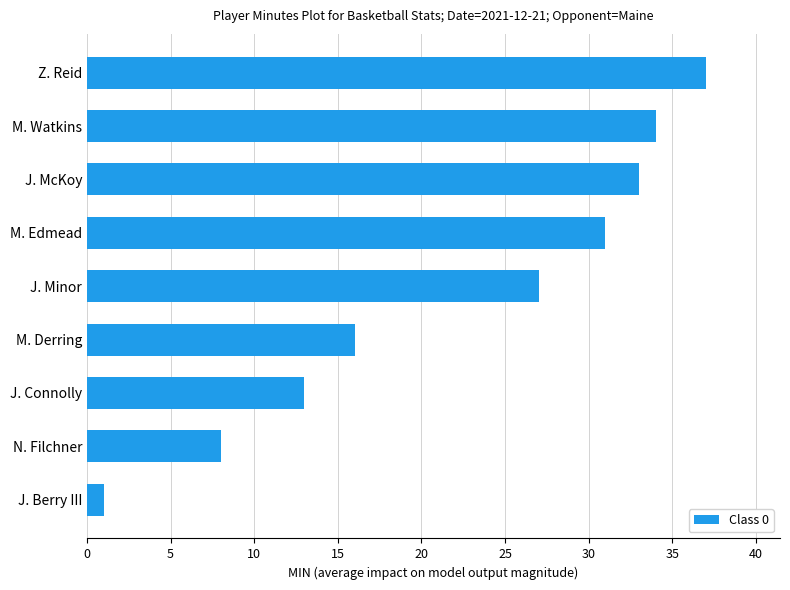

Reading bottom to top, list all the values displayed in this chart.

1	8	13	16	27	31	33	34	37